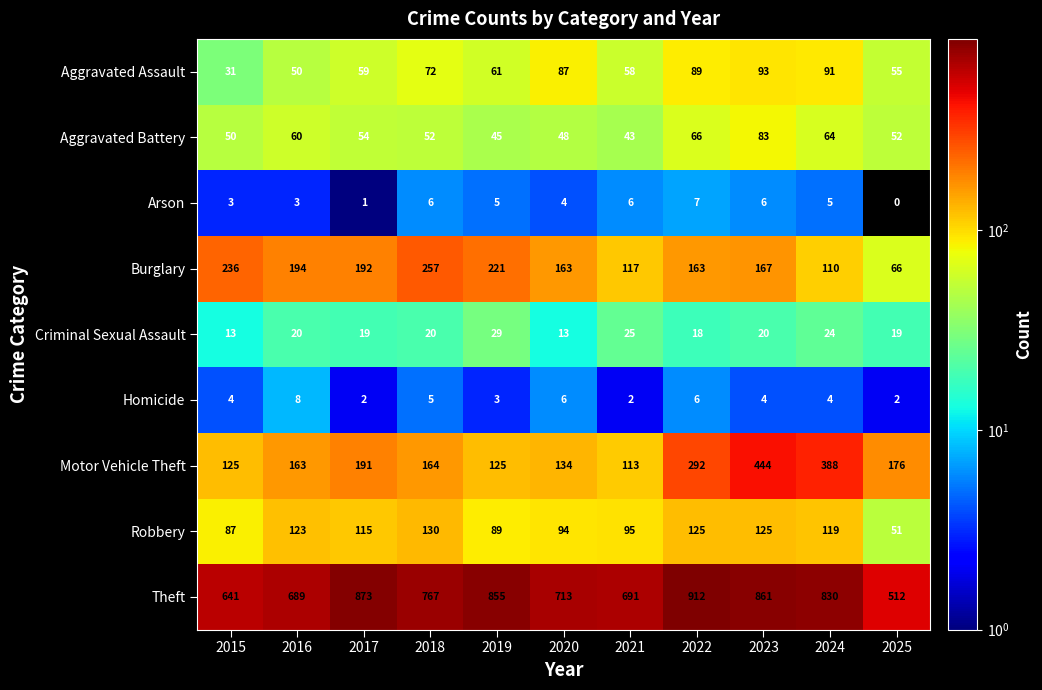

Which series has the largest range (max minus min)?

Theft